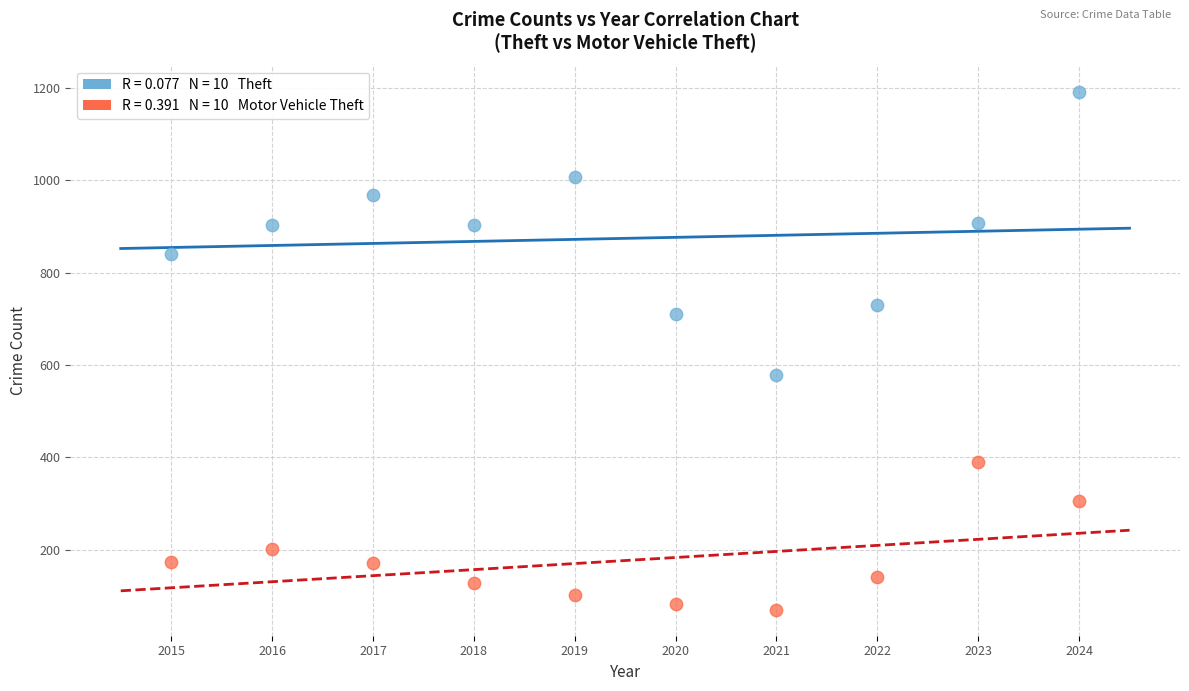

Across all data points, what is the range of Y values (max minus min)?

1122